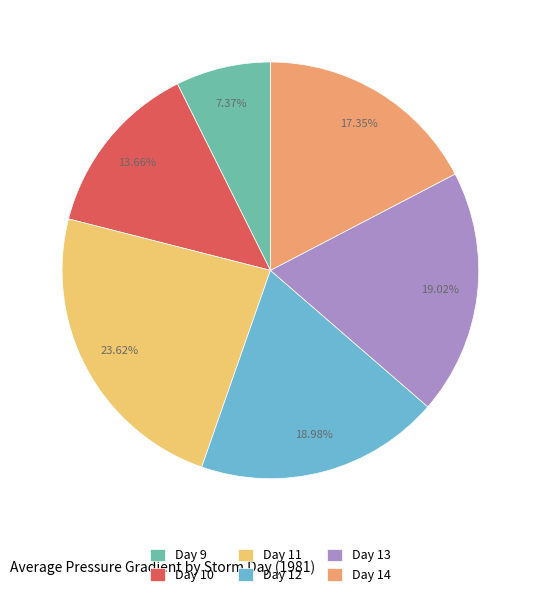

To the nearest percent, what percentage of the pie is Day 14?

17%